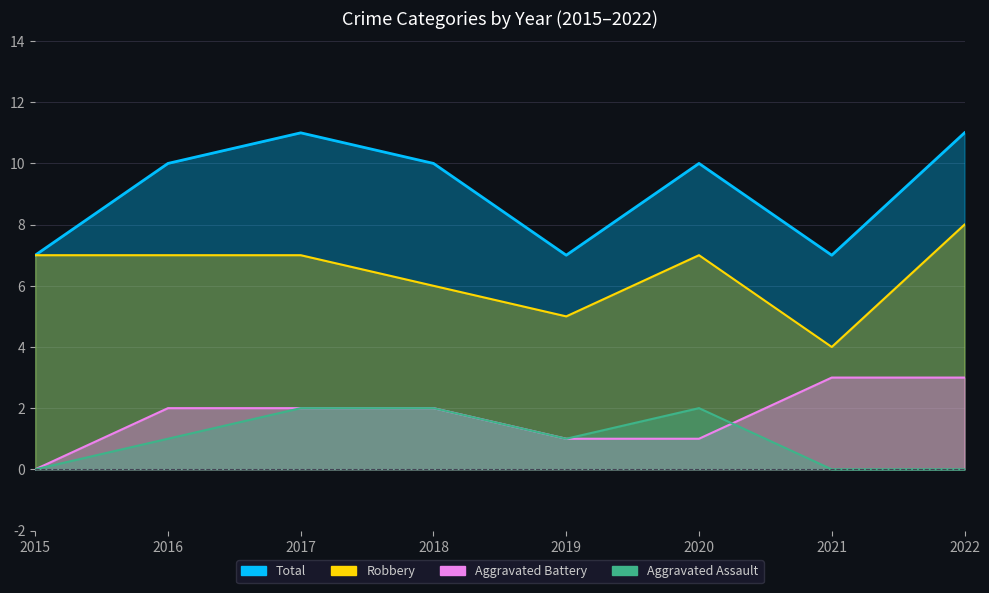

At which label is Aggravated Assault closest to 1?

2016